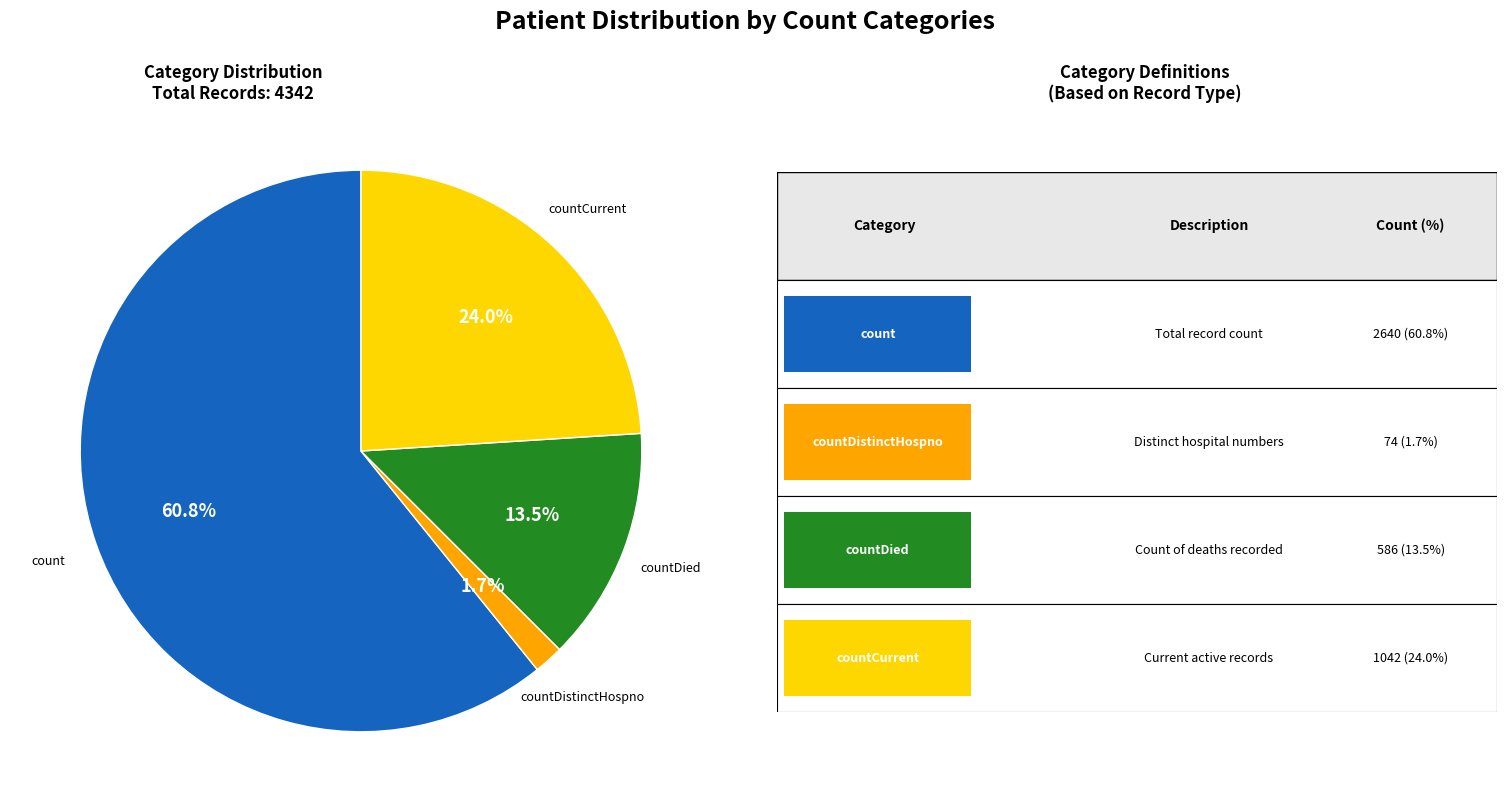

Is there any slice that represents more than half of the pie?

Yes